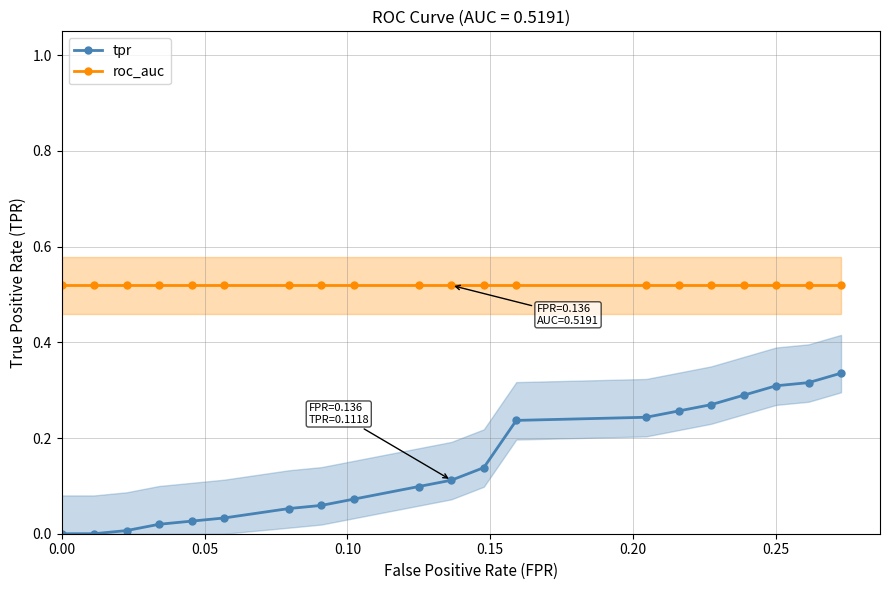

How many lines are shown in the chart?

2